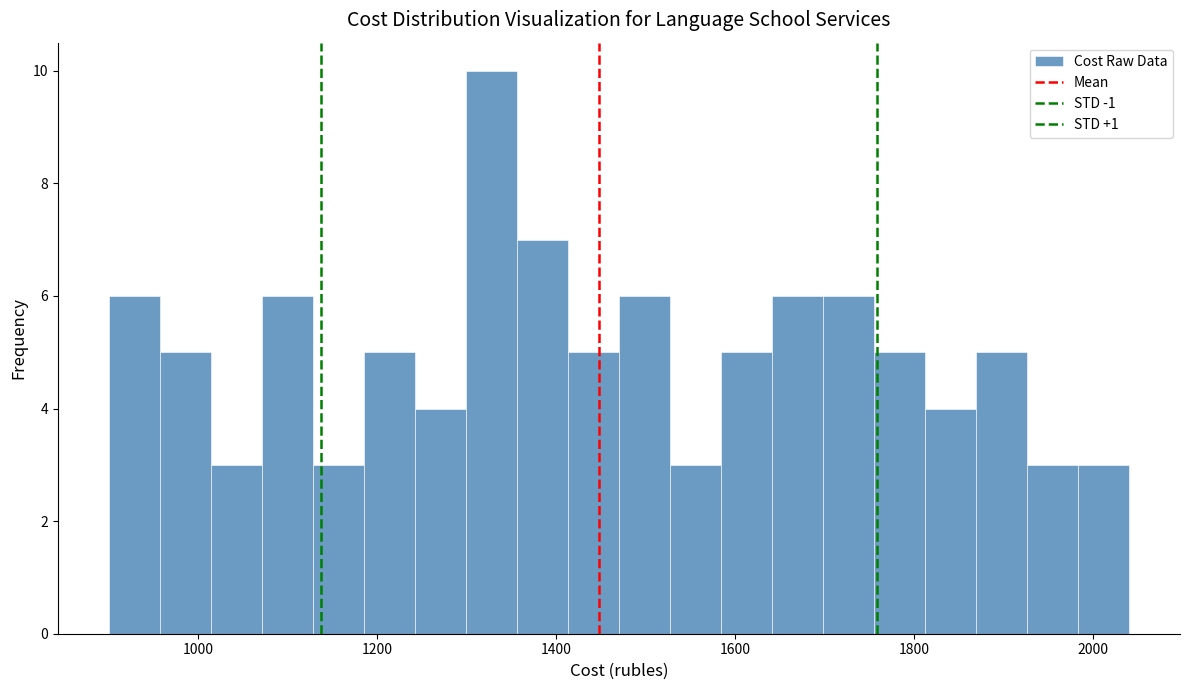

Read against the x-axis, roughly where is the centre of the tallest bar?

1320